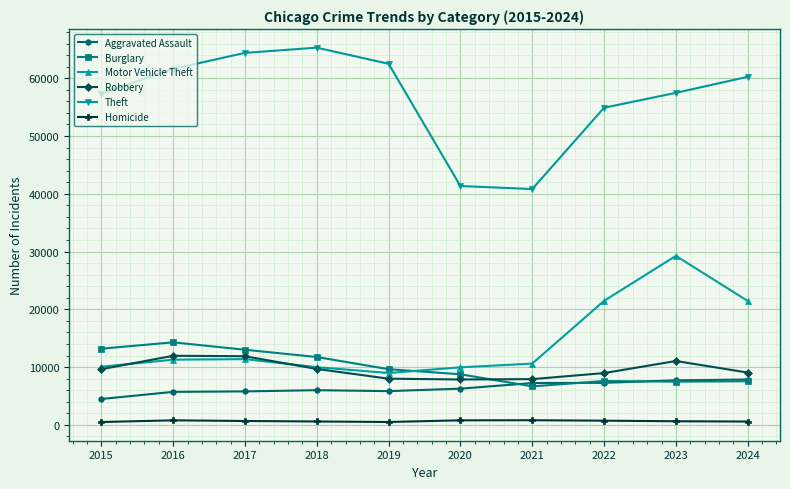

Where does the Burglary series first go above 9638?

2015